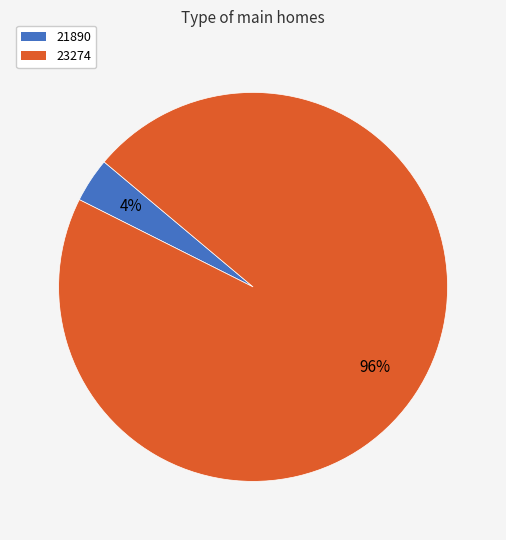

Which slice represents more than half of the pie?

23274